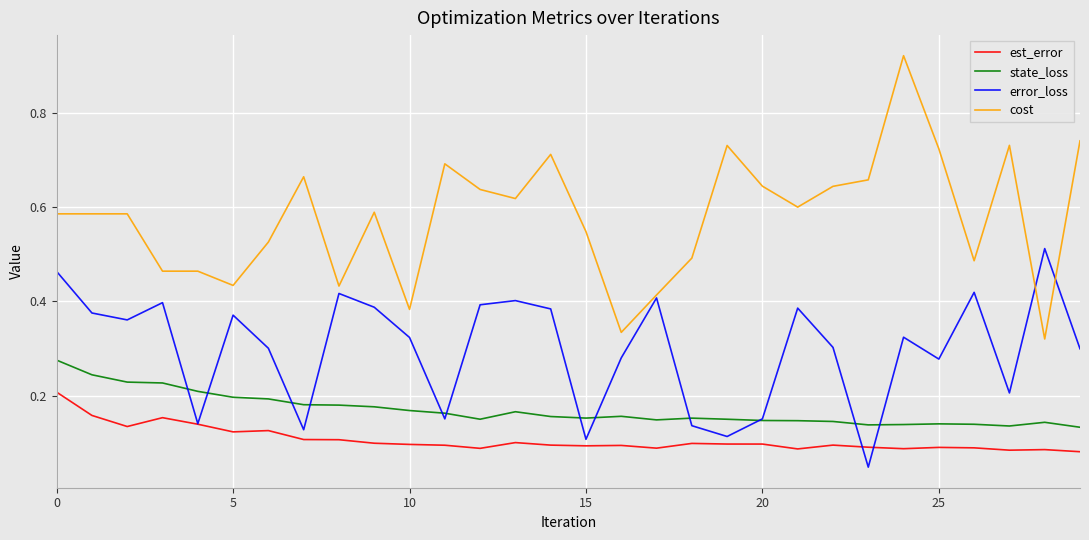

How many lines are shown in the chart?

4